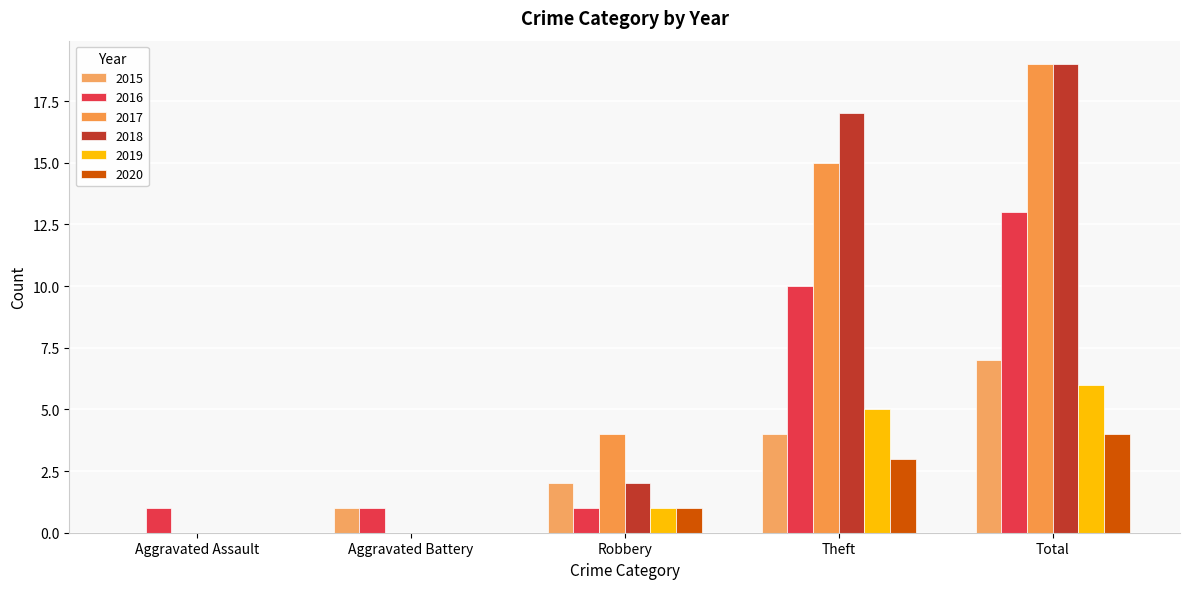

Which series changed the most between Aggravated Battery and Robbery?

2017